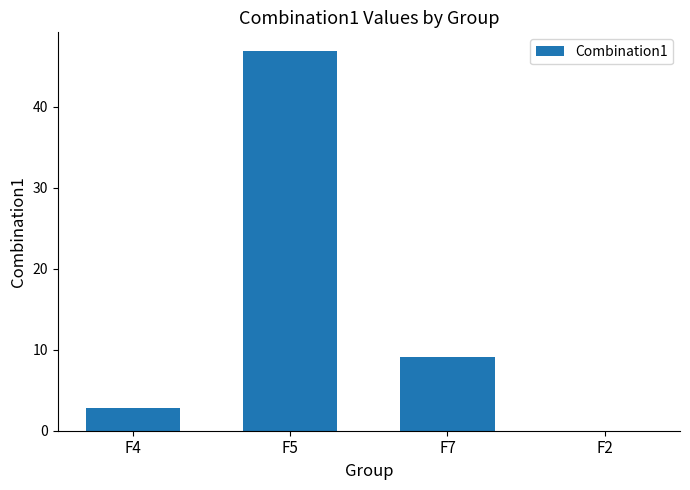

What is the sum of all values?

58.8